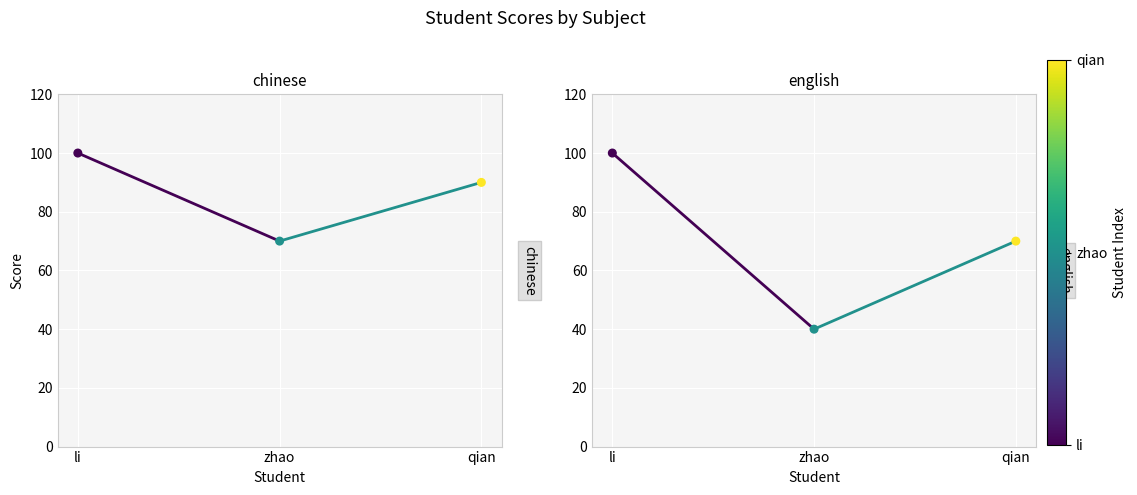

What are all the series names shown in the legend?

chinese, english